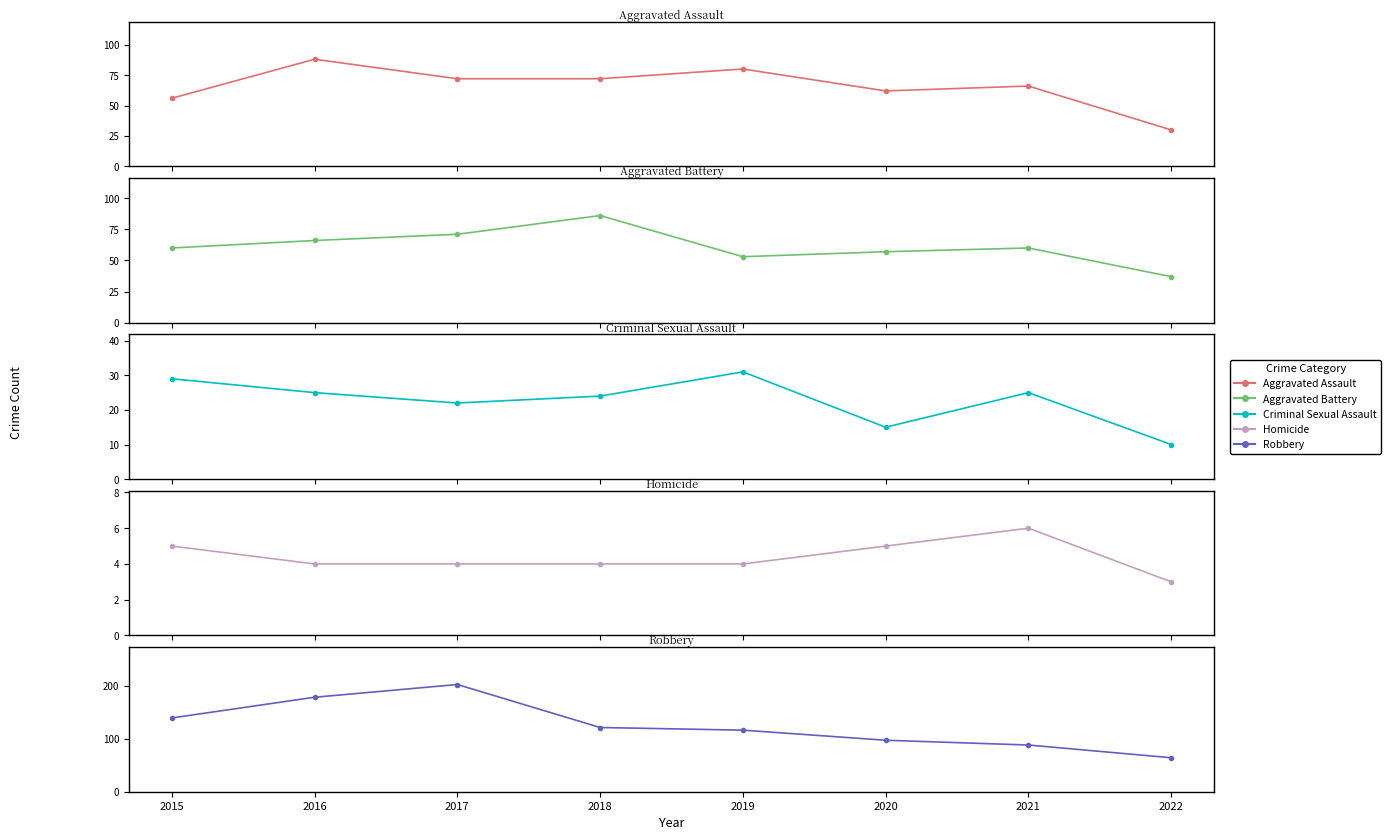

At which label does Homicide reach its peak?

2021